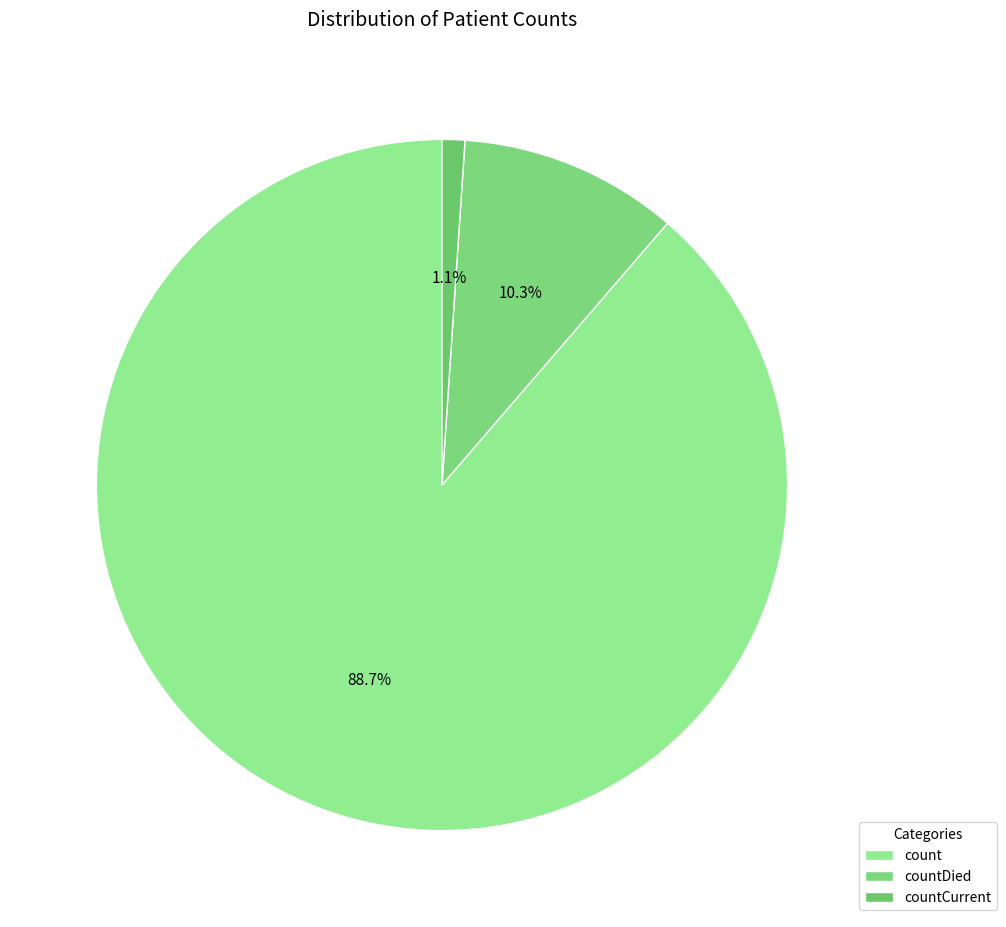

To the nearest percent, what percentage of the pie is countCurrent?

1%